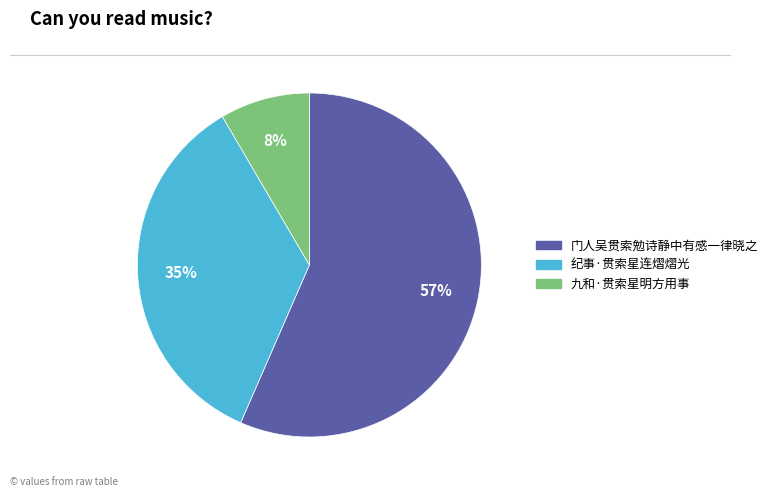

Approximately how many times larger is the value at 九和·贯索星明方用事 compared to 门人吴贯索勉诗静中有感一律晓之?

0.1